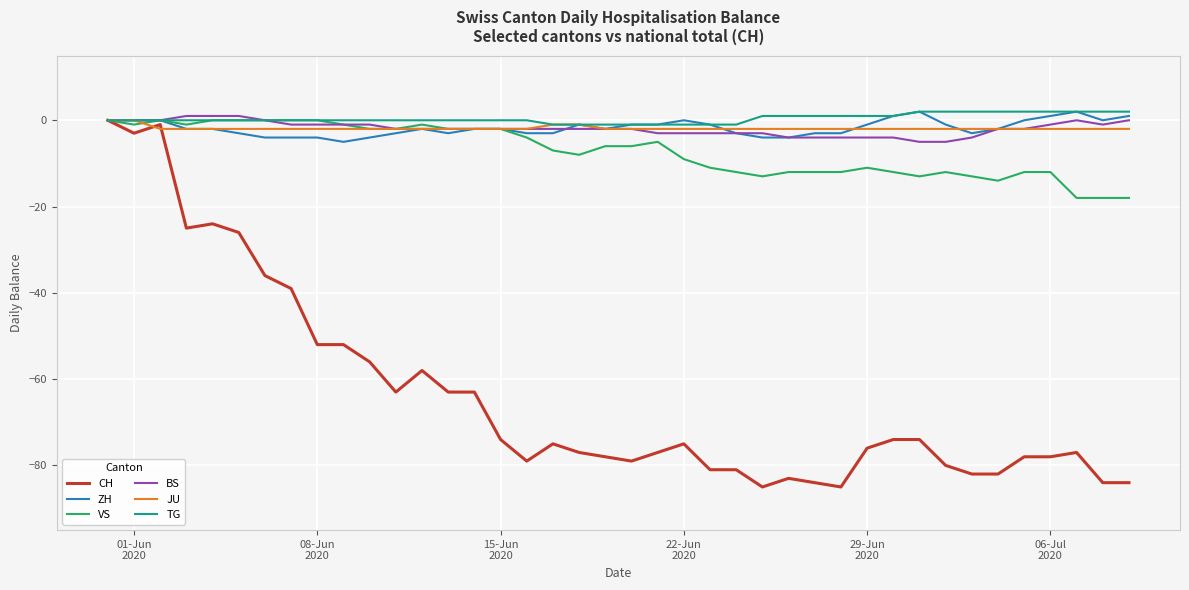

Count the ZH values in the range -3 to 0.

28